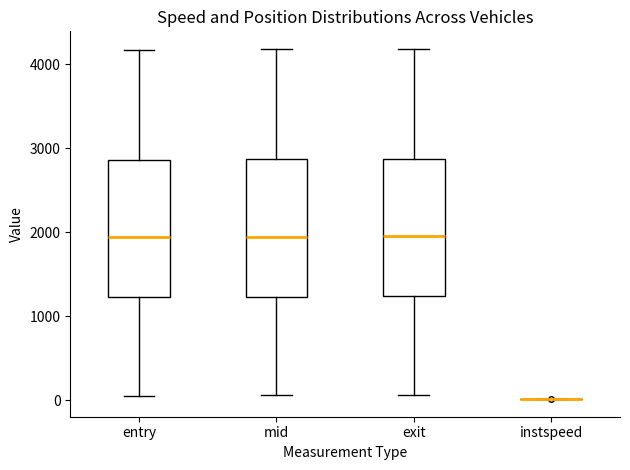

Where does the upper whisker of the box for entry end on the y-axis? The values are not printed on the chart, so give them approximately, as read against the axis.

4200